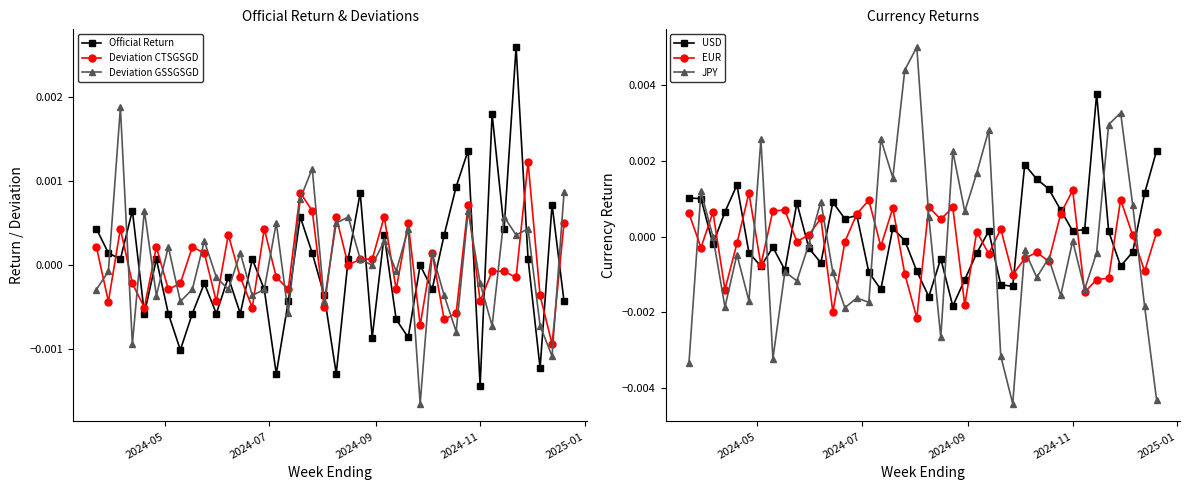

True or false: Deviation GSSGSGD has more than 0 interior local peaks.

True